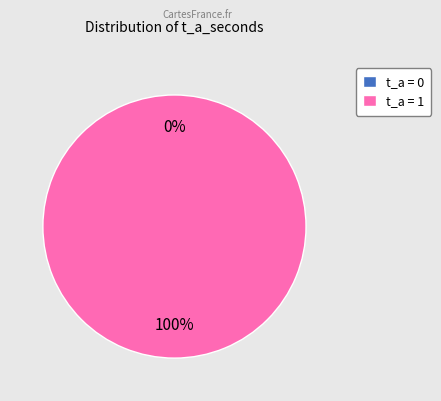

Which has a higher value, t_a: 1 or t_a: 0?

t_a: 1